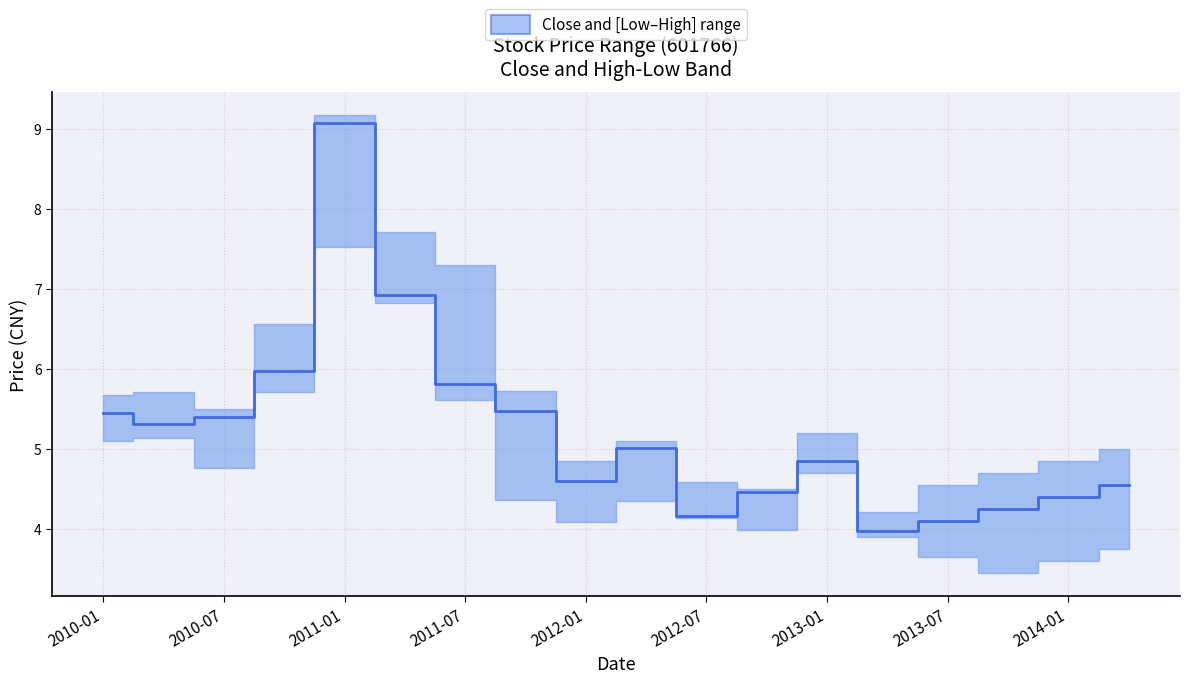

What is the smallest value displayed?

4.0